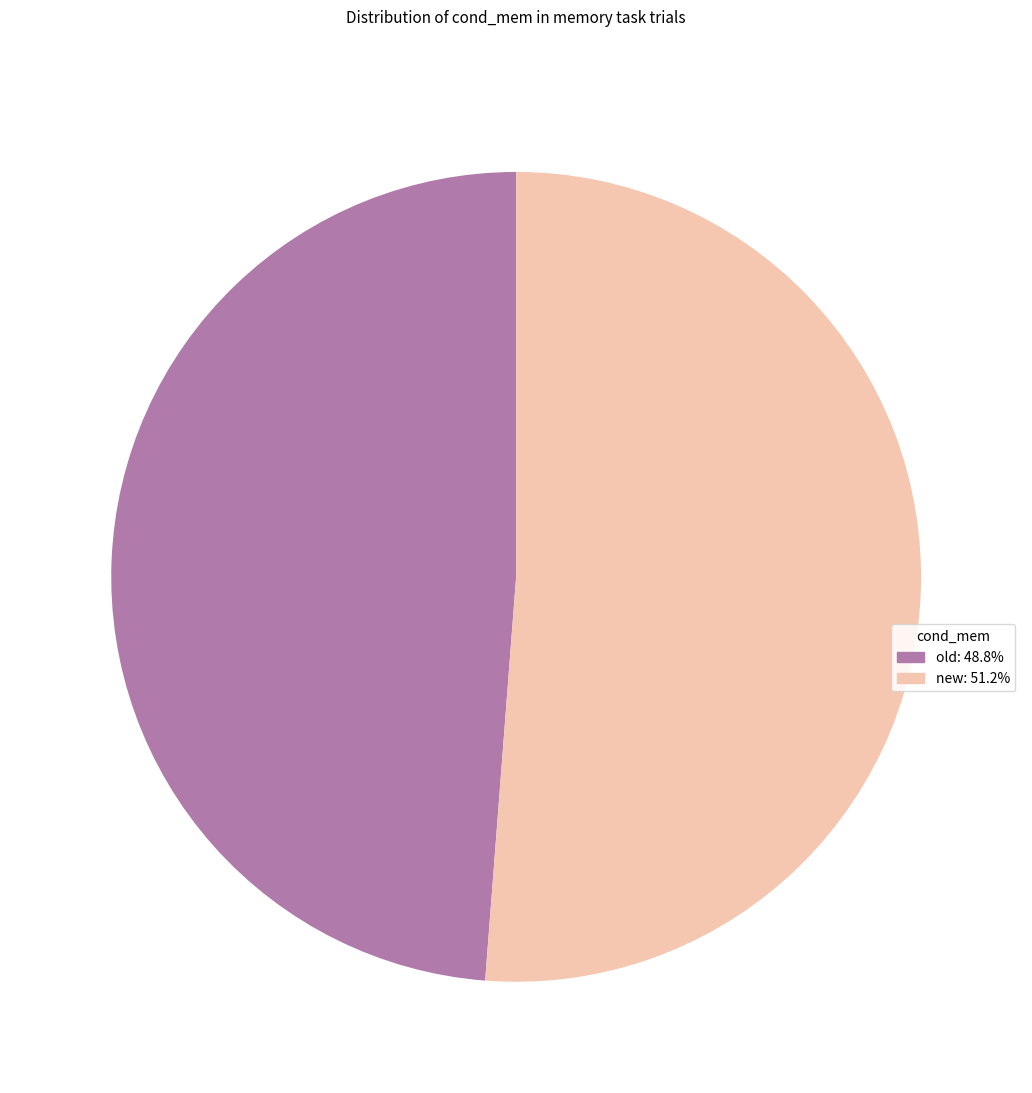

How many slices are in this pie chart?

2